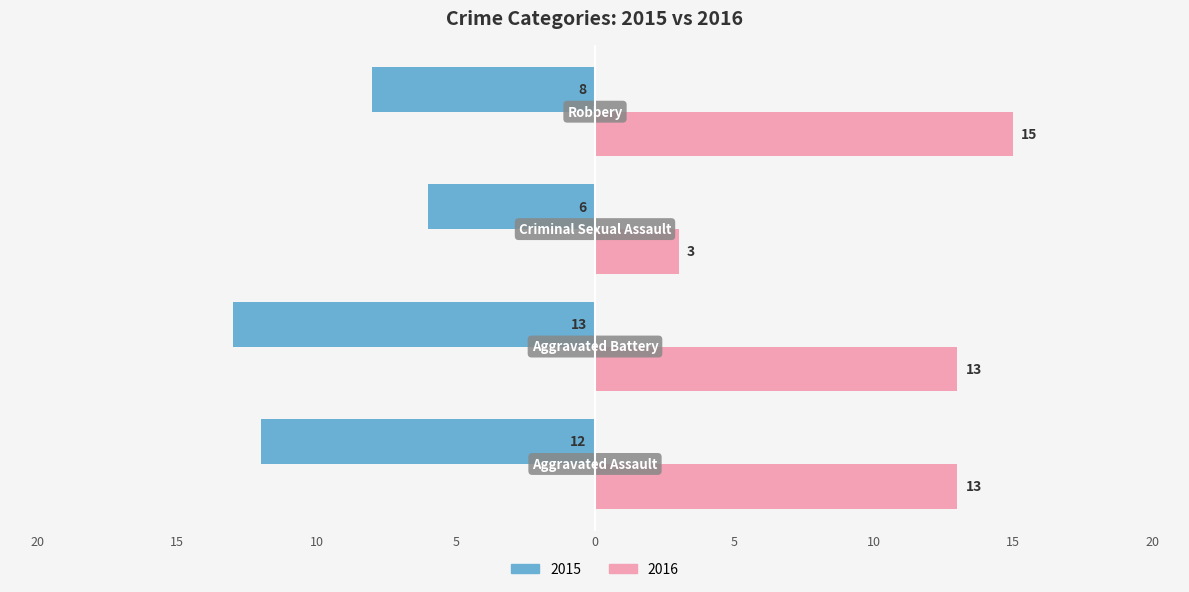

Reading right to left, what are all the values shown in this chart?

2015: Robbery=-8	Criminal Sexual Assault=-6	Aggravated Battery=-13	Aggravated Assault=-12
2016: Robbery=15	Criminal Sexual Assault=3	Aggravated Battery=13	Aggravated Assault=13